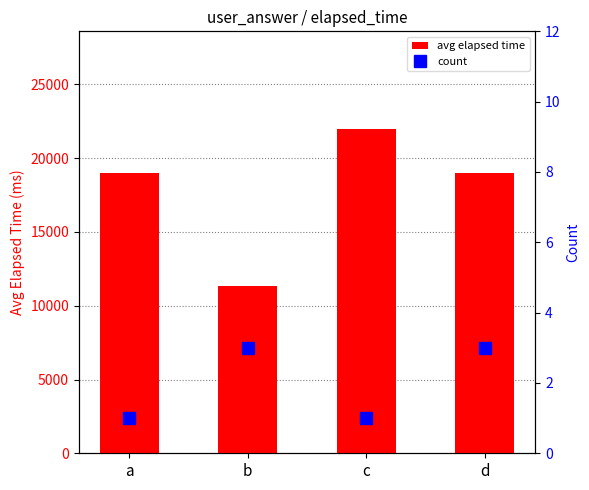

What is the sum of the avg elapsed time values at d and b?

30333.3